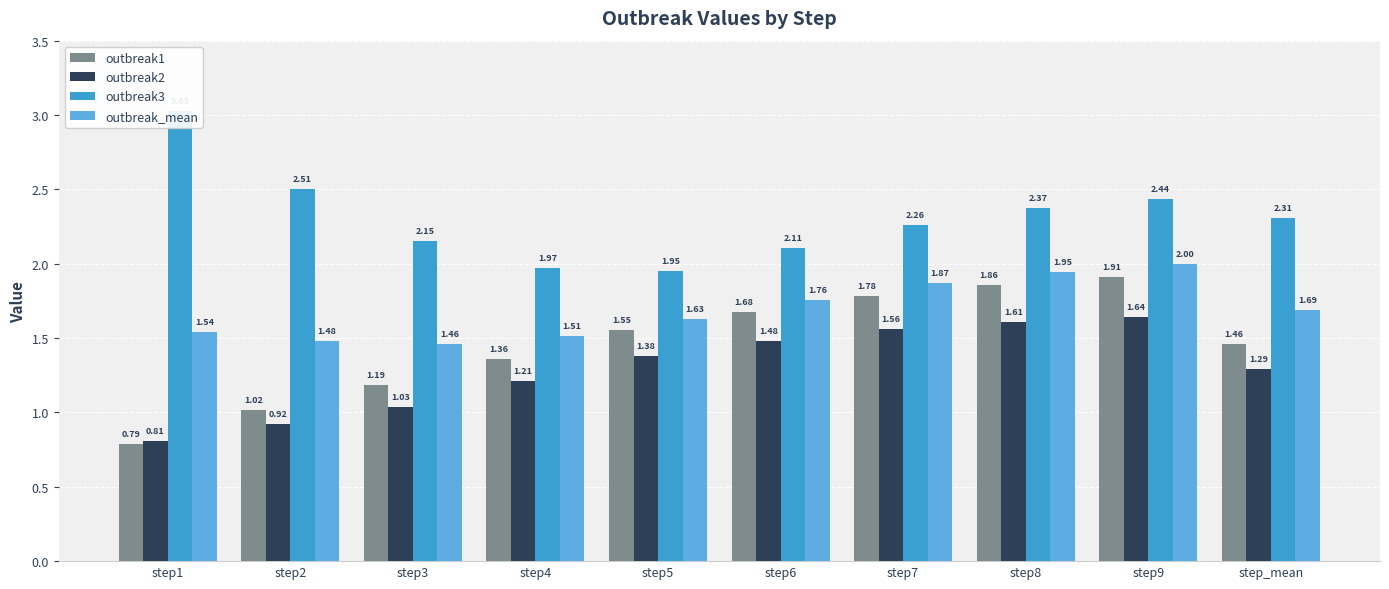

What is the label of the 4th bar from the left?

step4